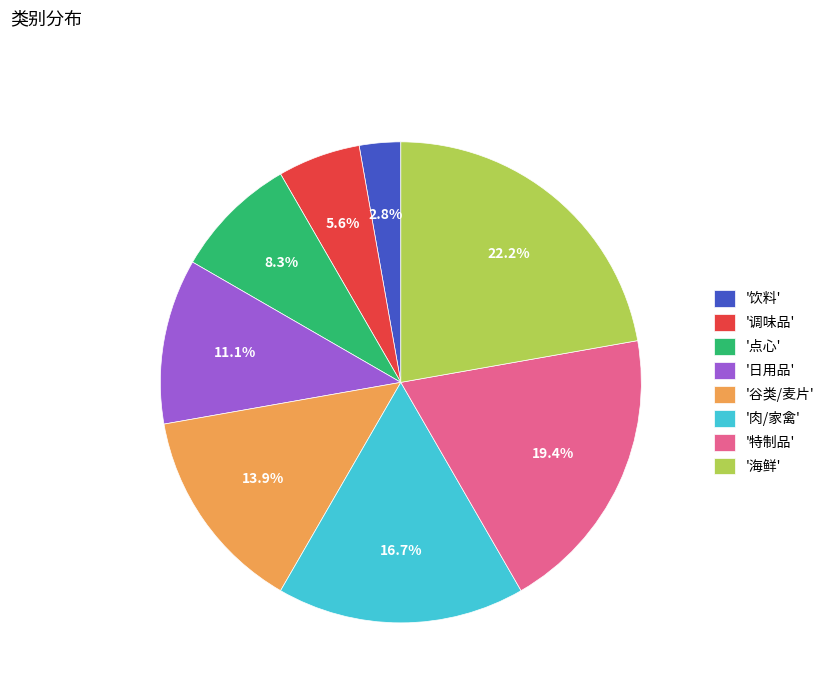

Which has a higher value, '海鲜' or '特制品'?

'海鲜'